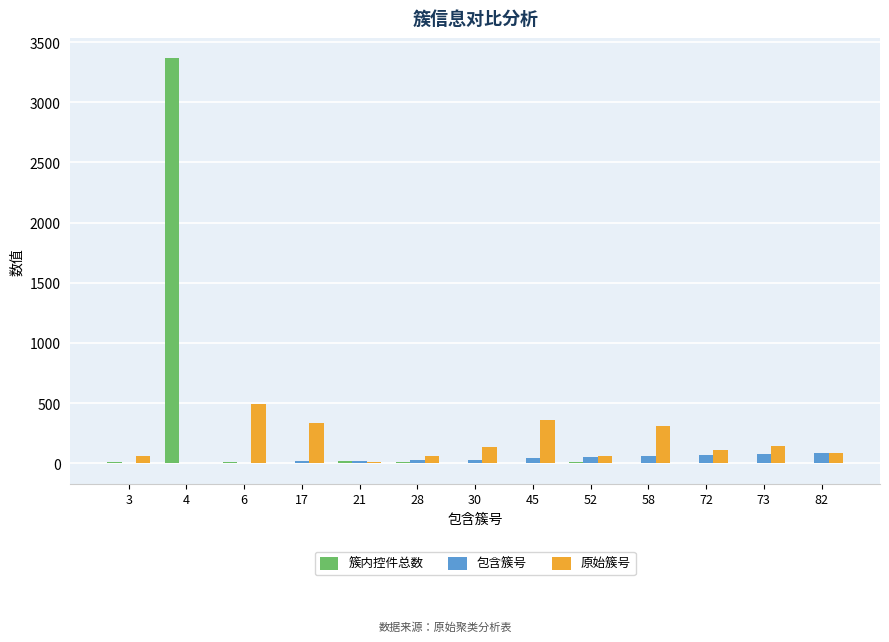

What is the greatest value displayed?

3367